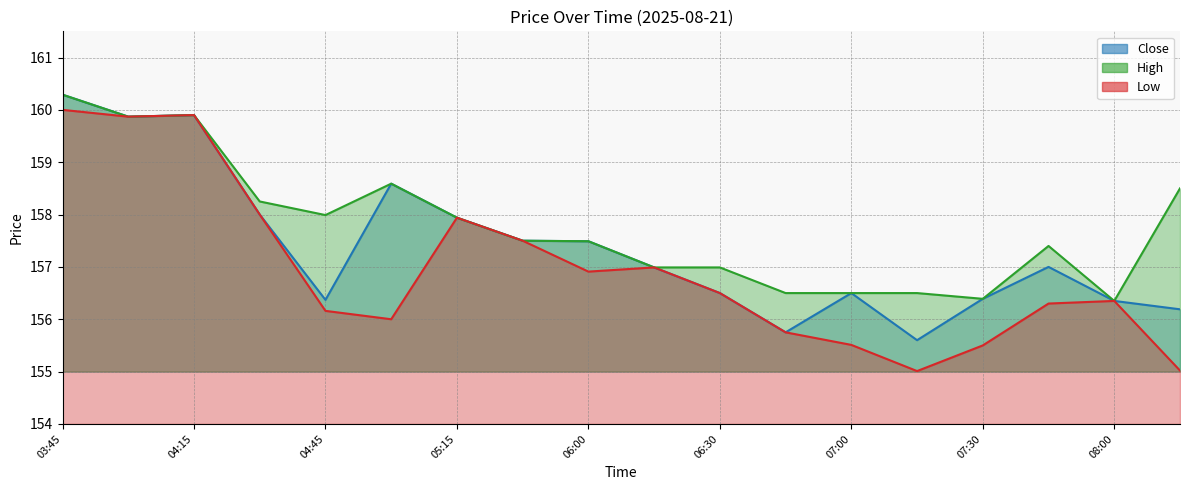

What is the label of the 16th point from the left?

07:45